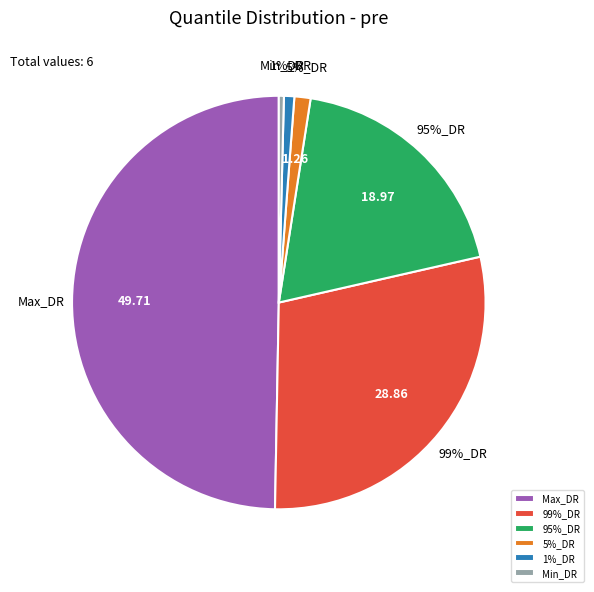

What percentage is the 95%_DR slice, to the nearest percent?

19%